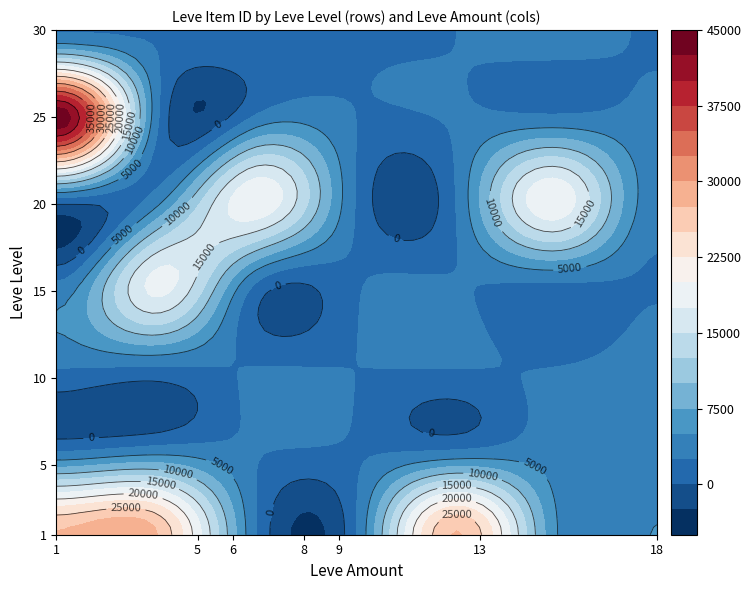

What is the sum of the 1 values at 20 and 1?

29954